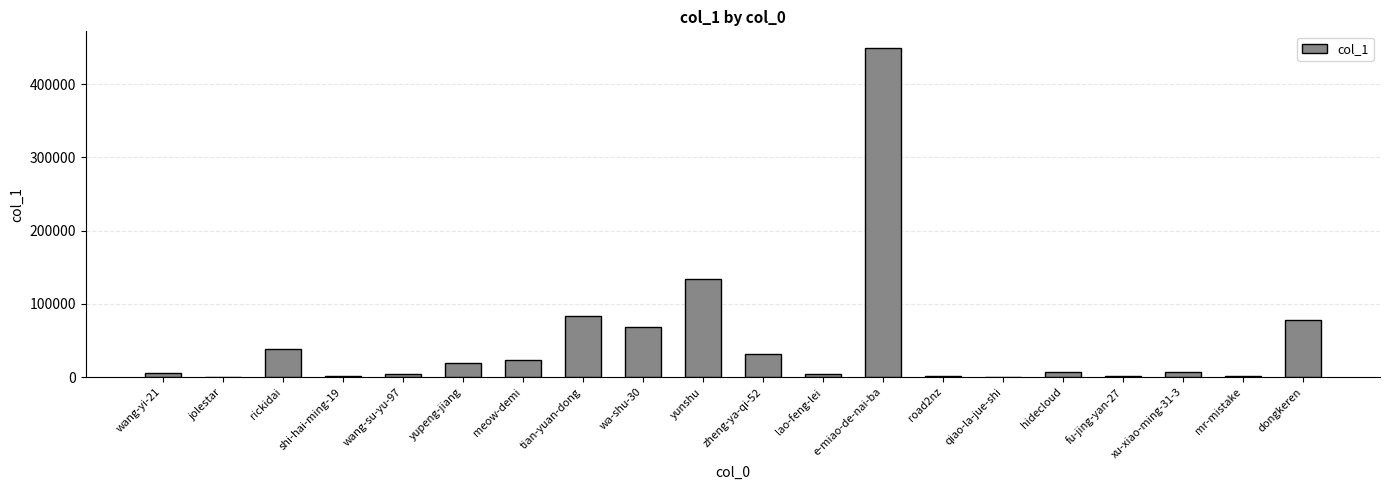

What value does the data have at yunshu?

133340